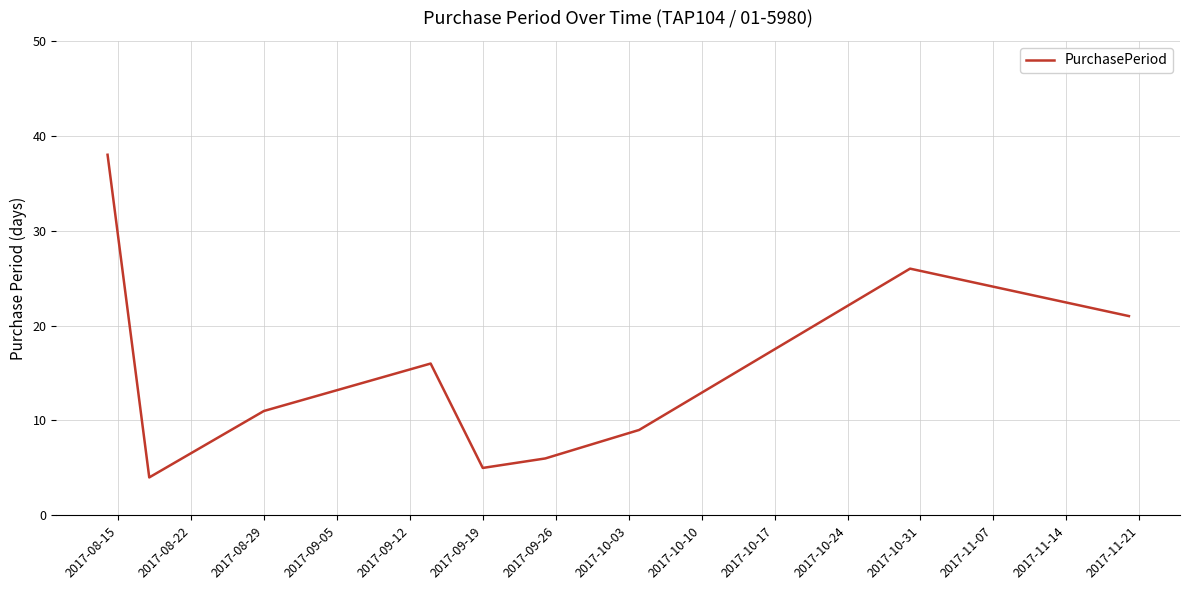

What is the minimum value shown in the chart?

4